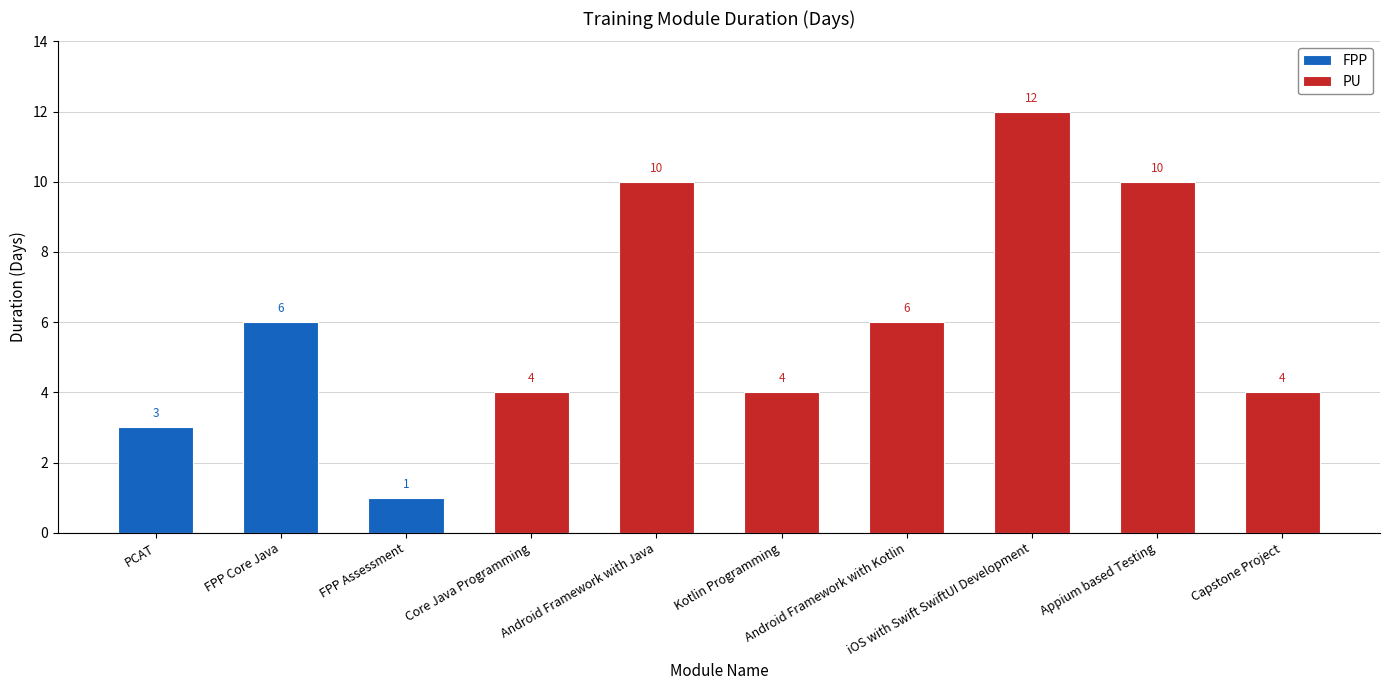

At which label is the value closest to 6?

FPP Core Java